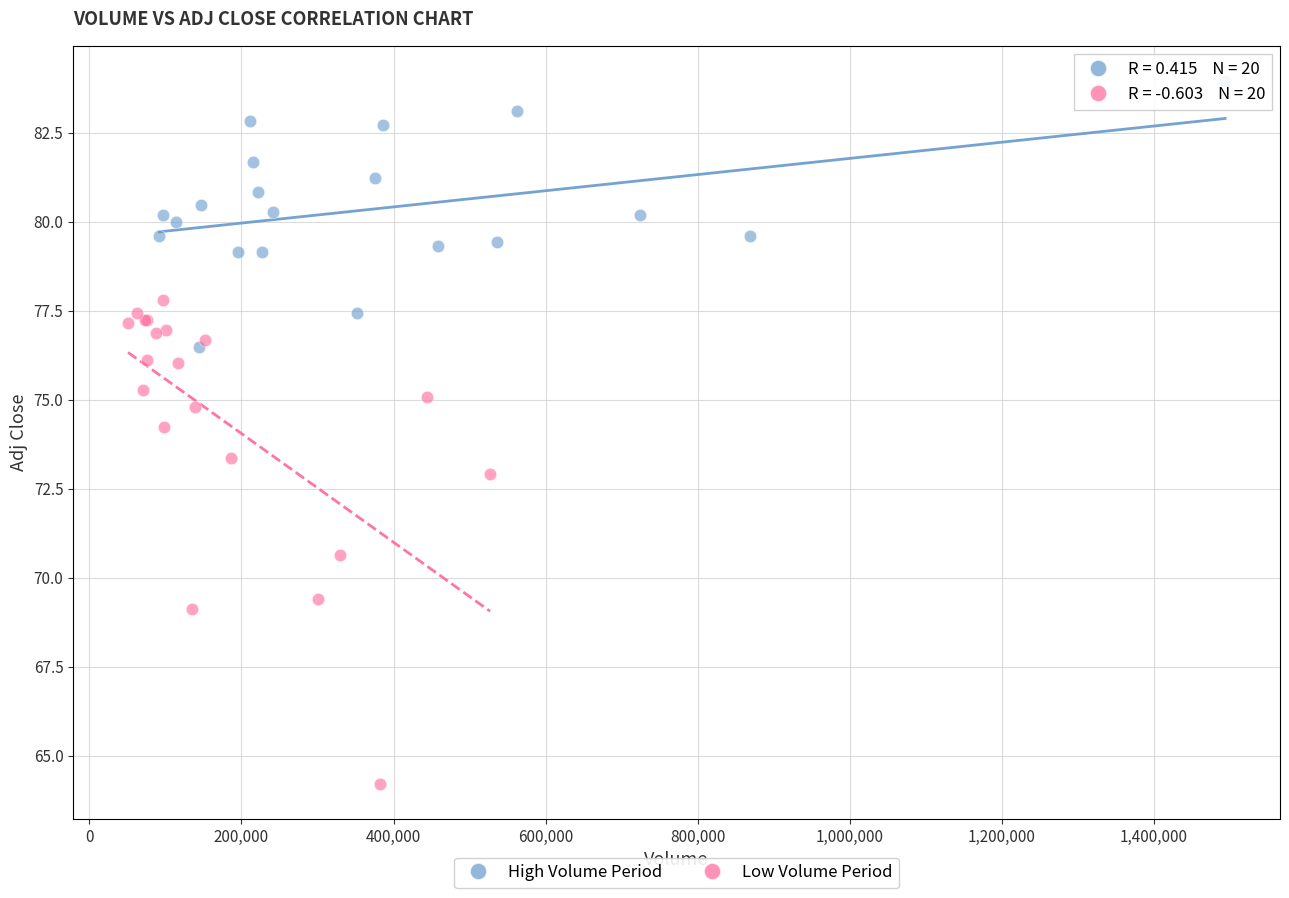

Which series contains the lowest Y value?

Low Volume Period